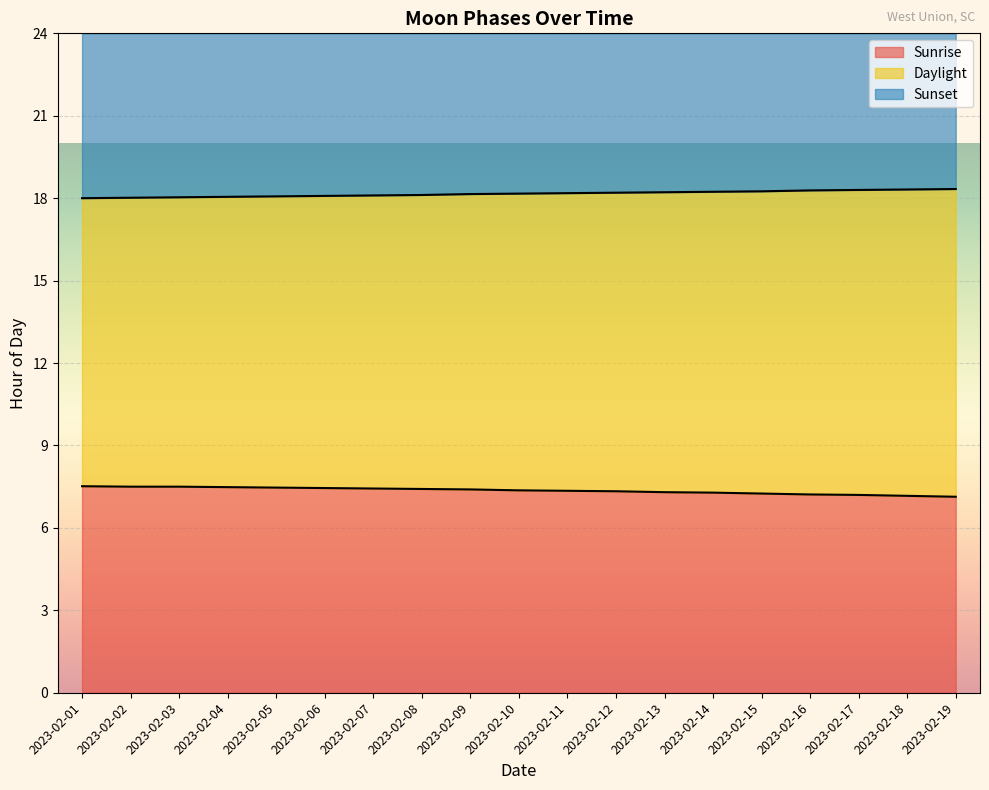

What is the lowest value of the Sunrise series?

7.1